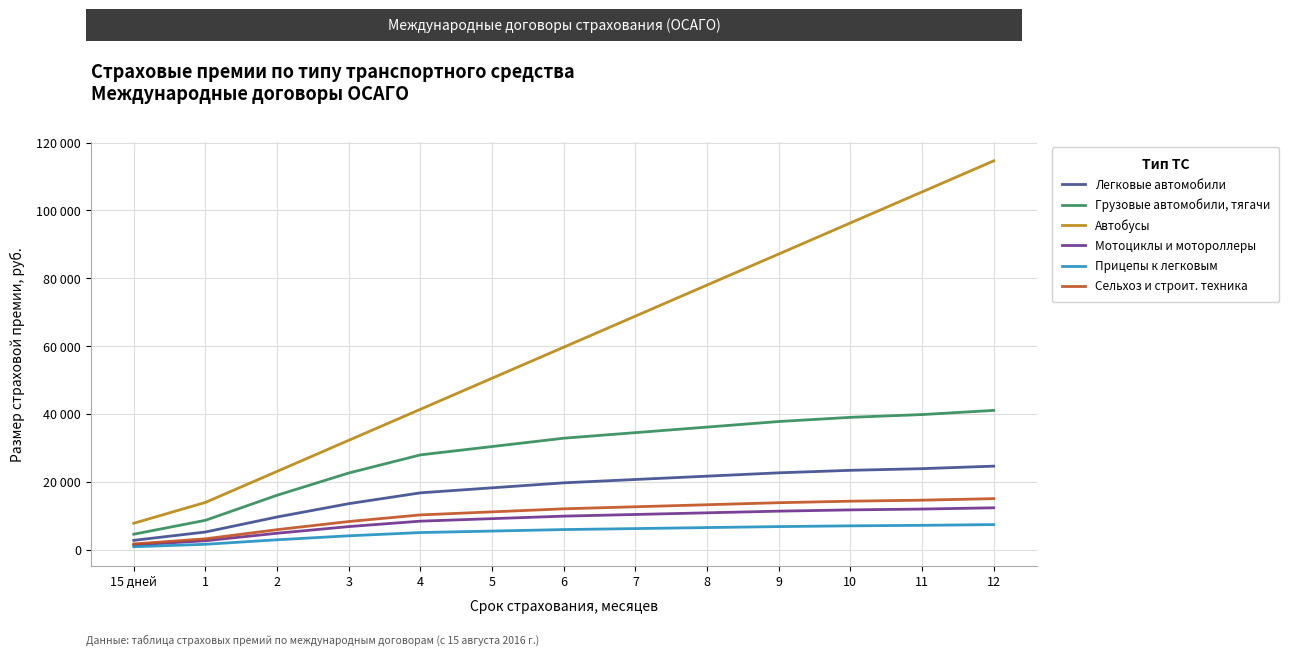

What is the label of the 9th point from the left?

8